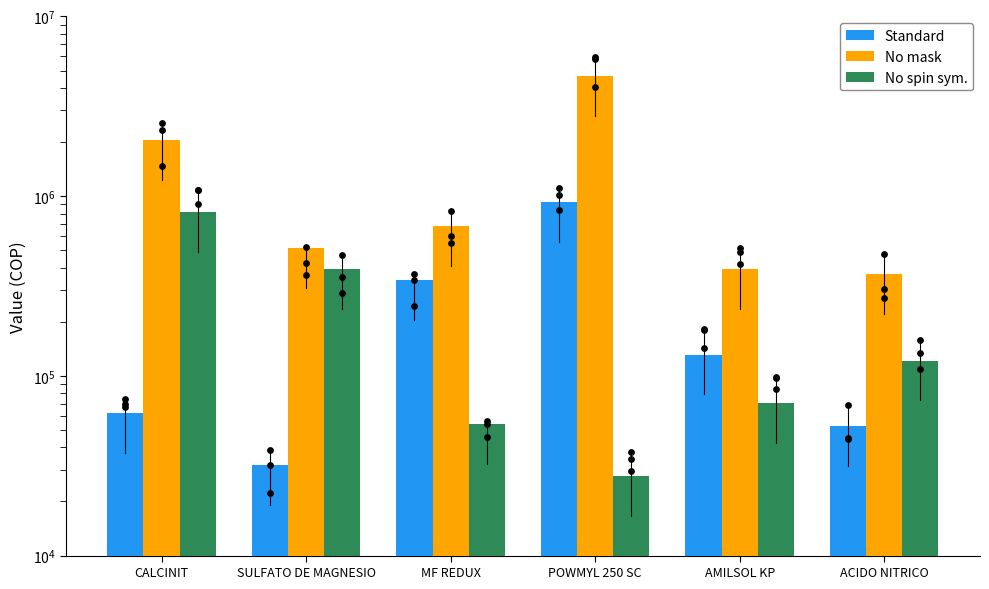

At which category is the sum across all series the highest?

POWMYL 250 SC